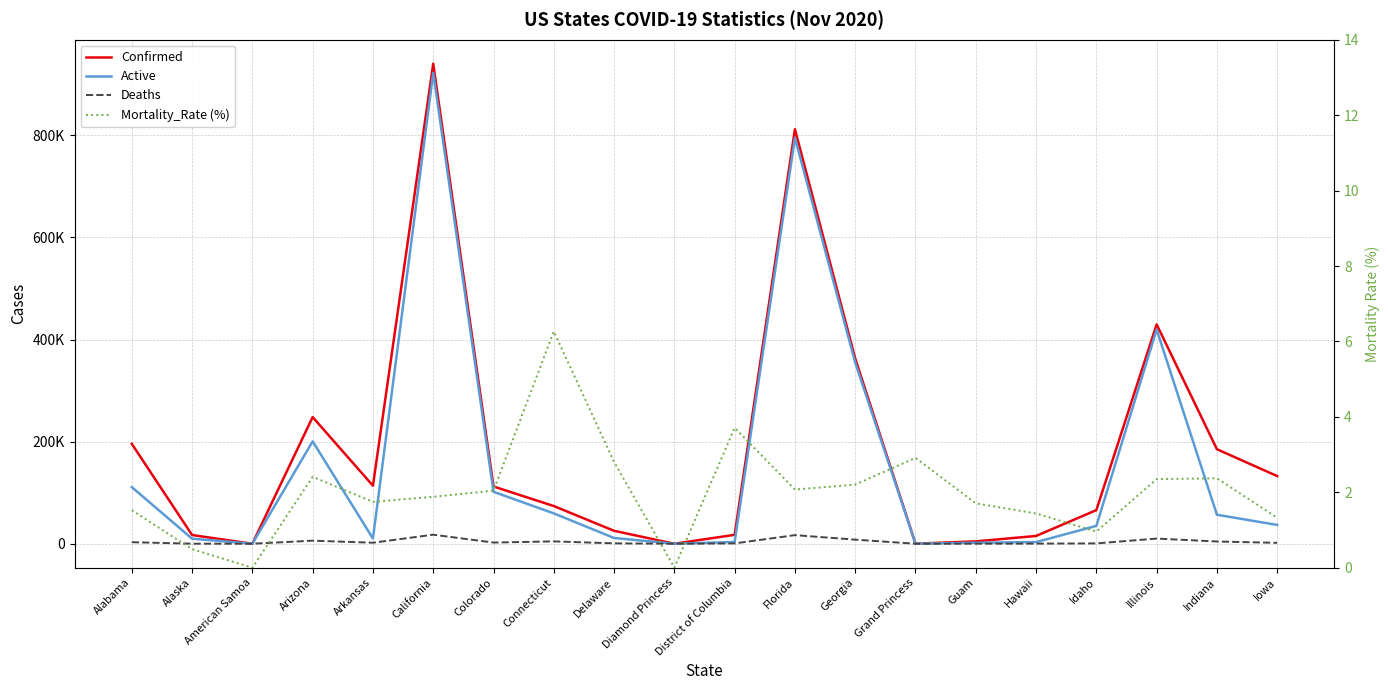

What is the spread (max minus min) of values at Diamond Princess?

49.0